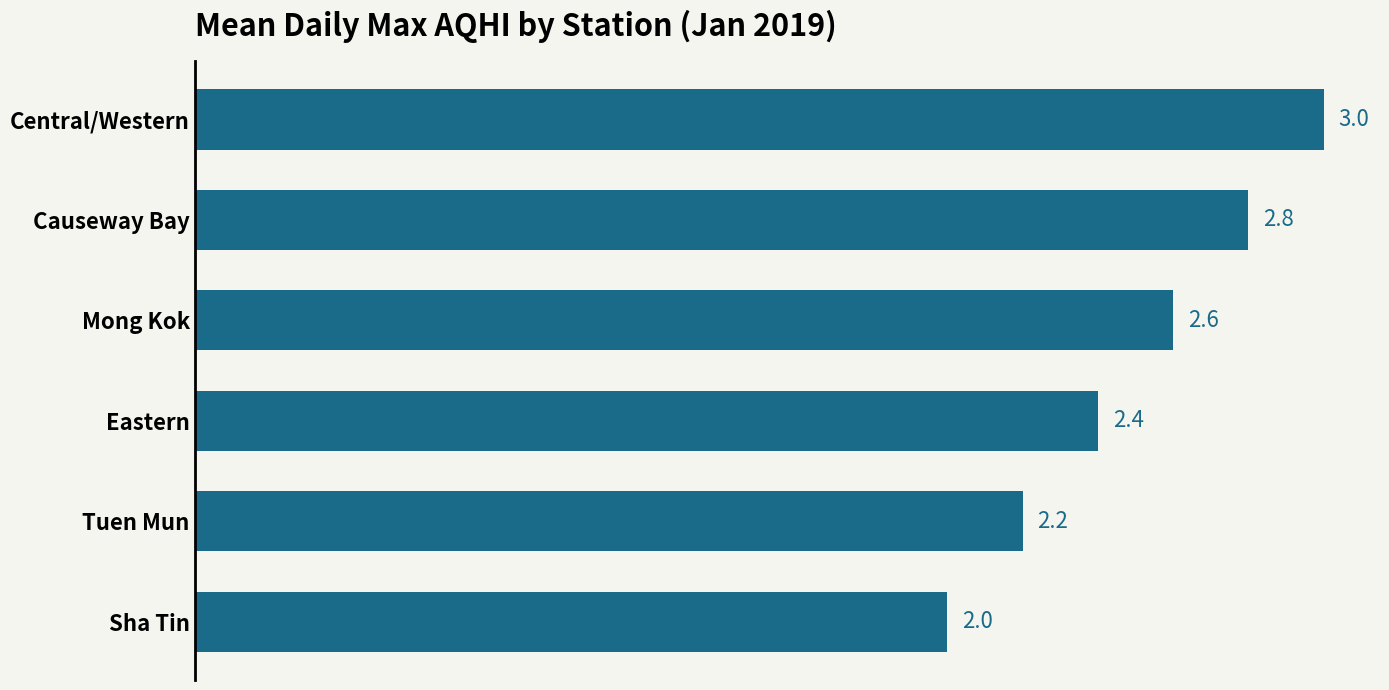

Are the bars grouped side by side (vs. stacked)?

No